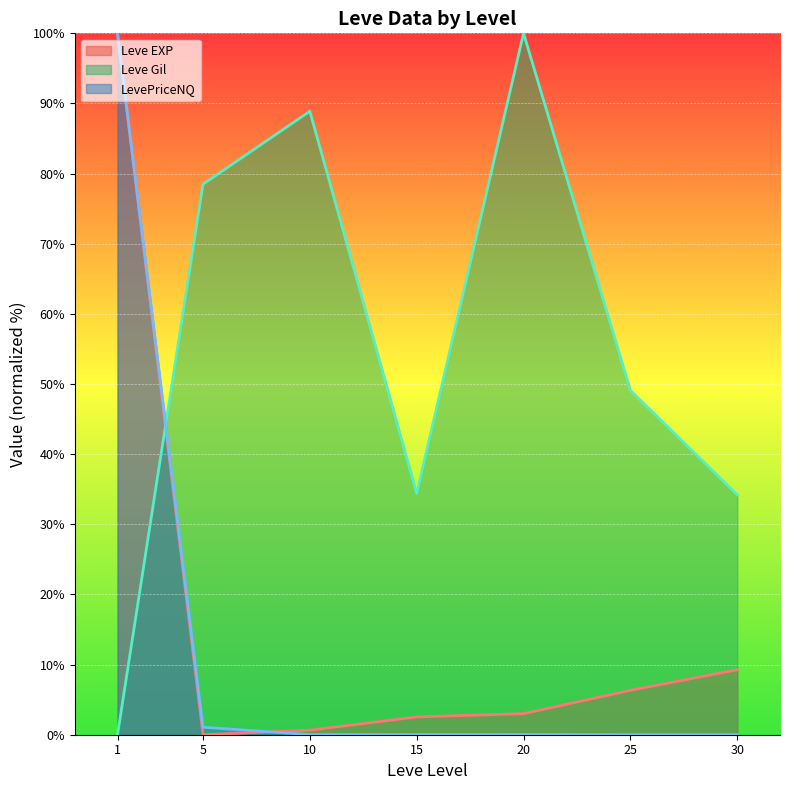

Is it true that LevePriceNQ (line) equals 0.0 at 20?

False